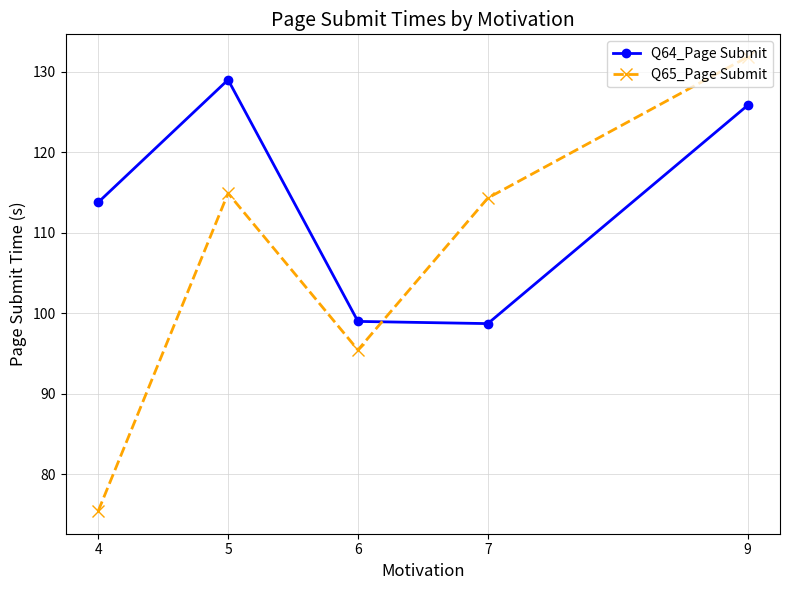

What is the average value of the Q65_Page Submit series?

106.4